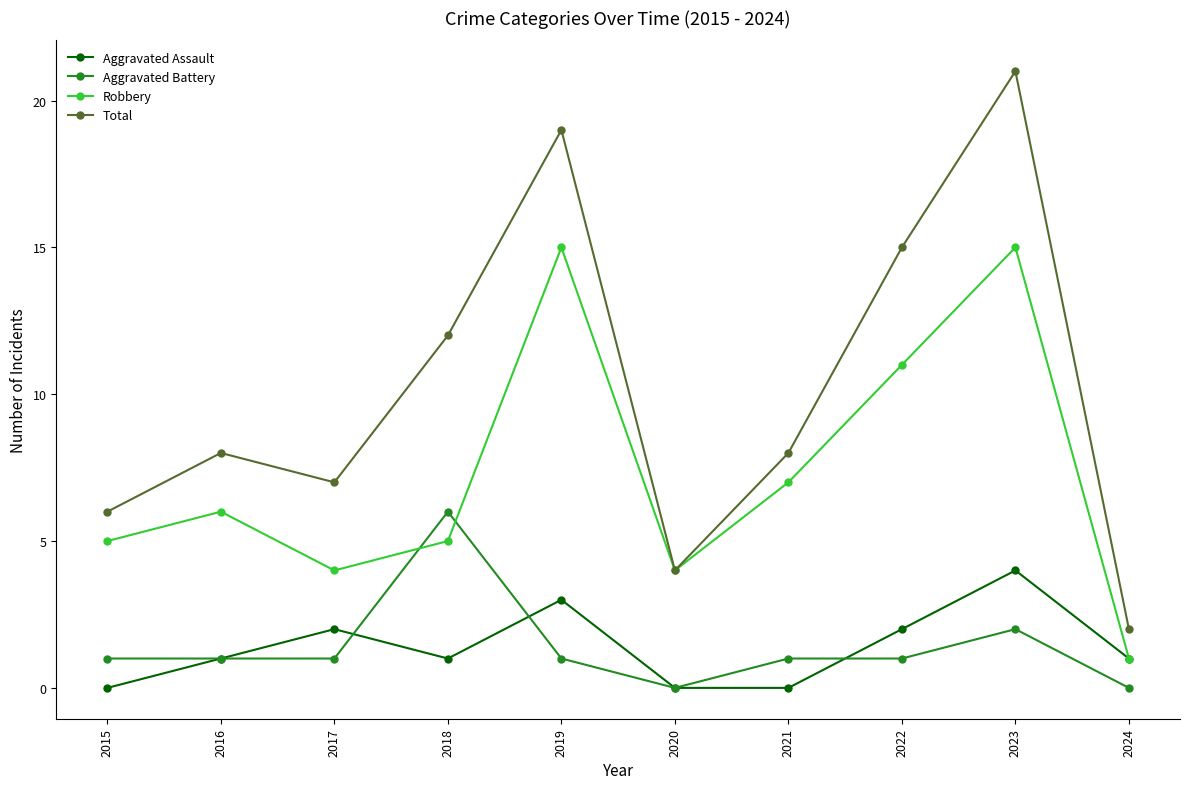

True or false: Robbery has a value of 0 at 2024.

False